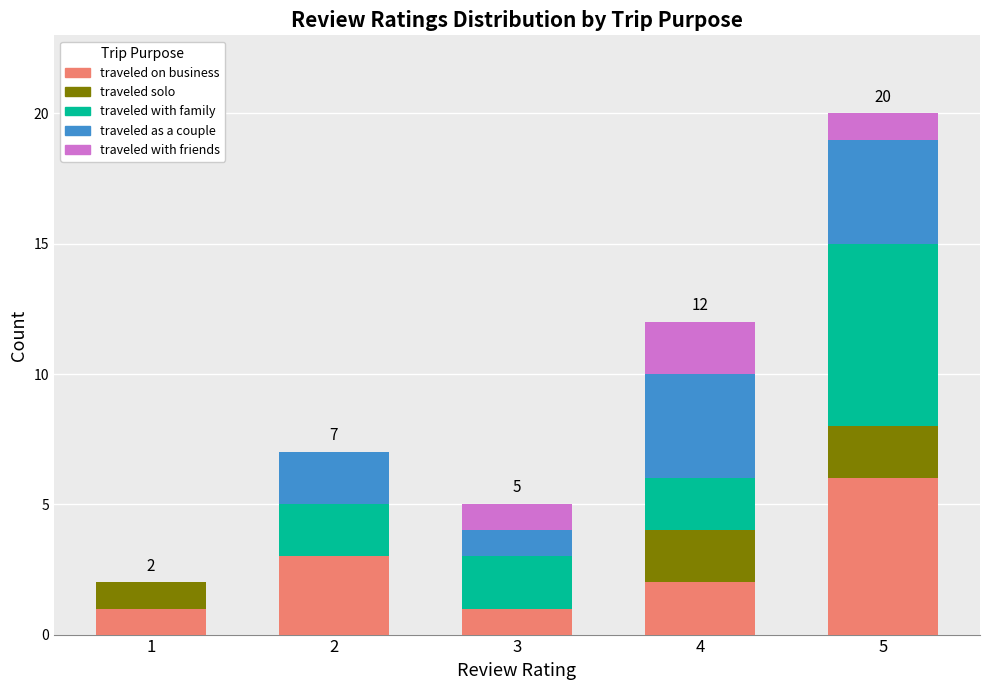

At which category is the sum across all series the highest?

5